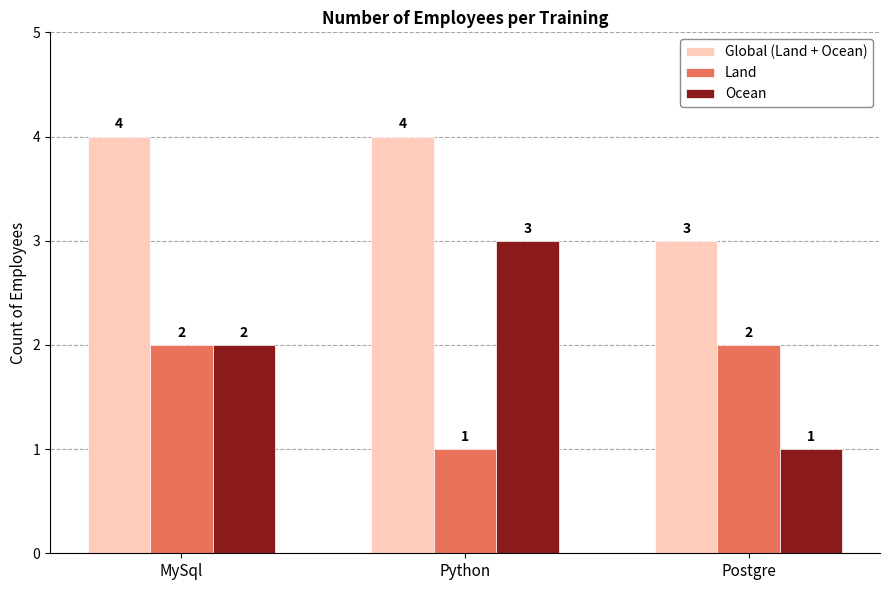

At how many categories does at least one series exceed 1?

3